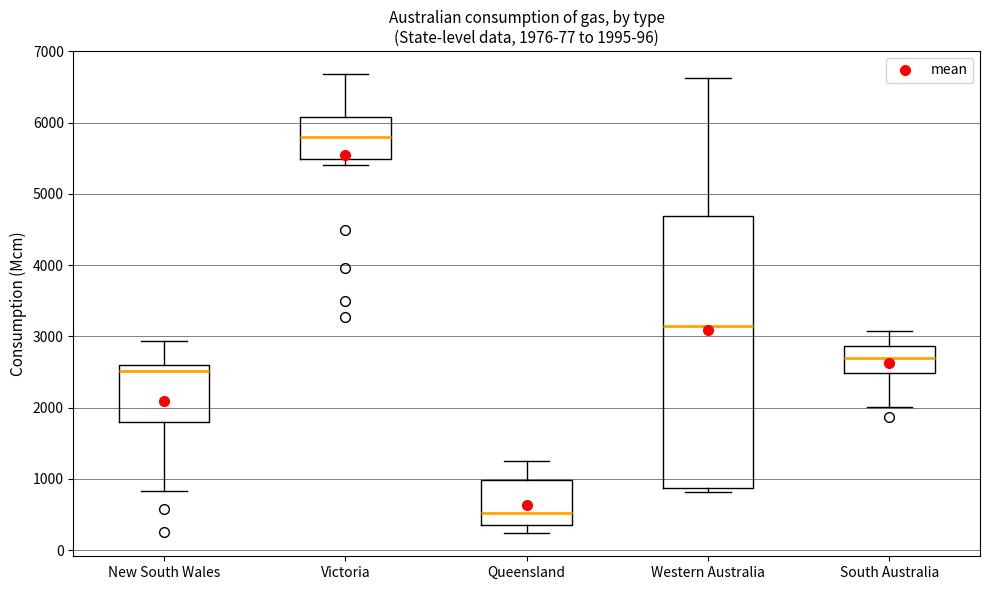

Which box has the highest median line?

Victoria